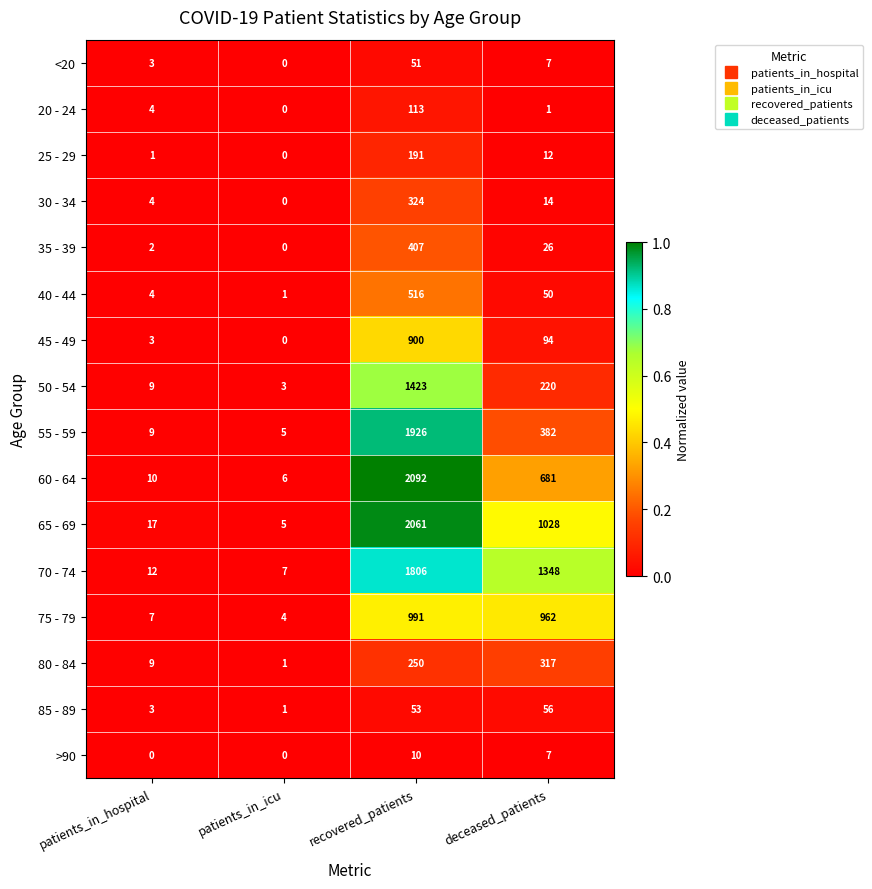

At which label does 20 - 24 reach its peak?

recovered_patients